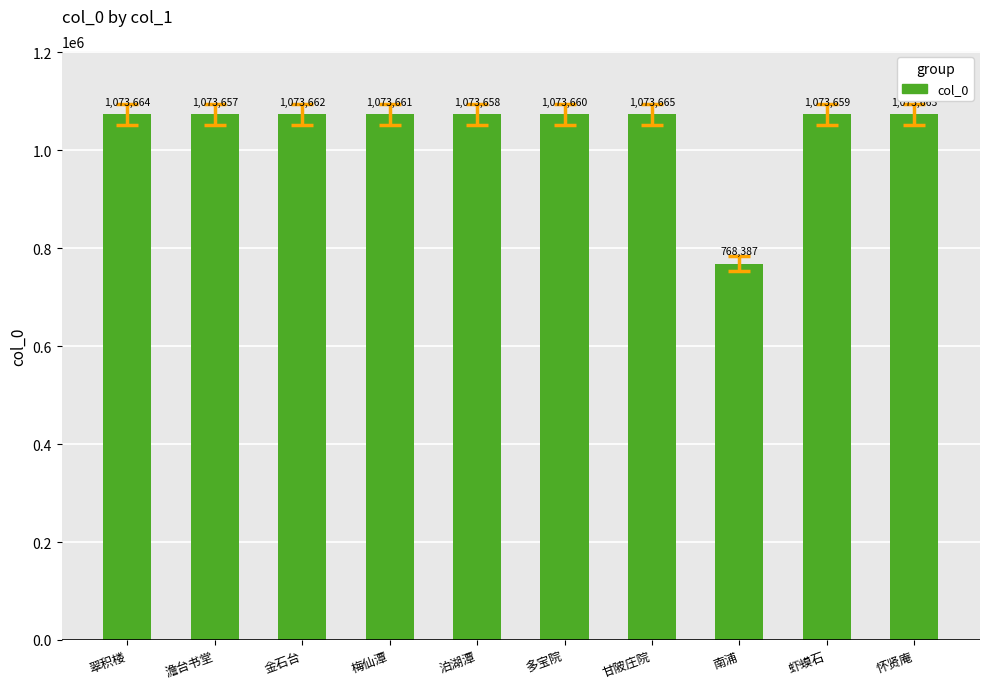

Are the bars grouped side by side (vs. stacked)?

No